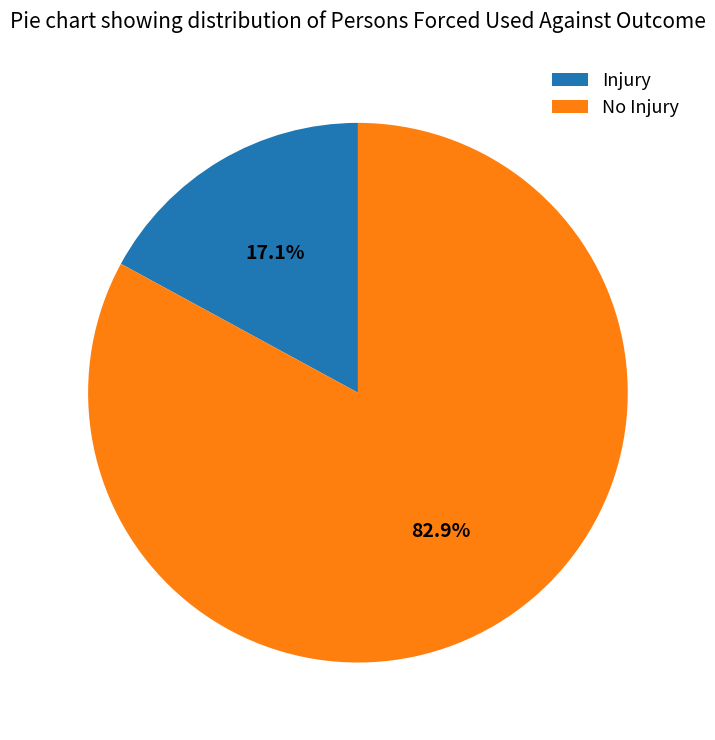

The No Injury slice represents 83% of the pie. True or false?

True